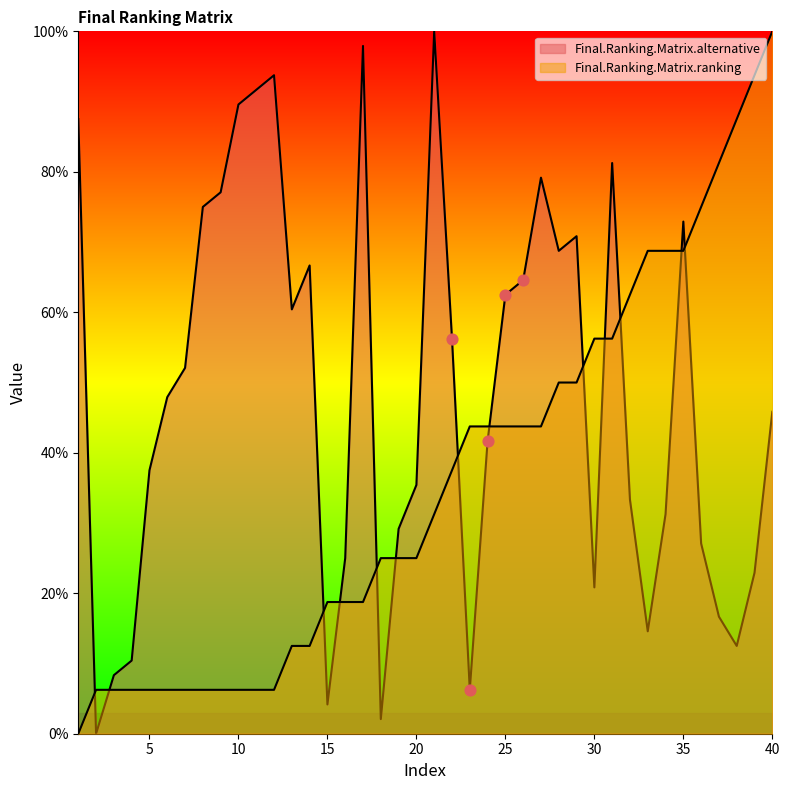

What is the total value across all series at 4?

16.7